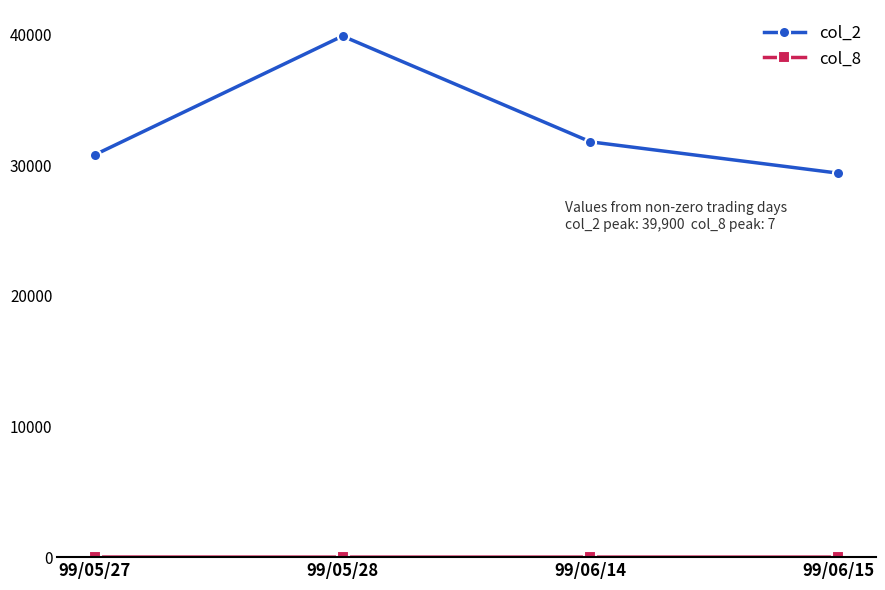

At which category is the sum across all series the highest?

99/05/28